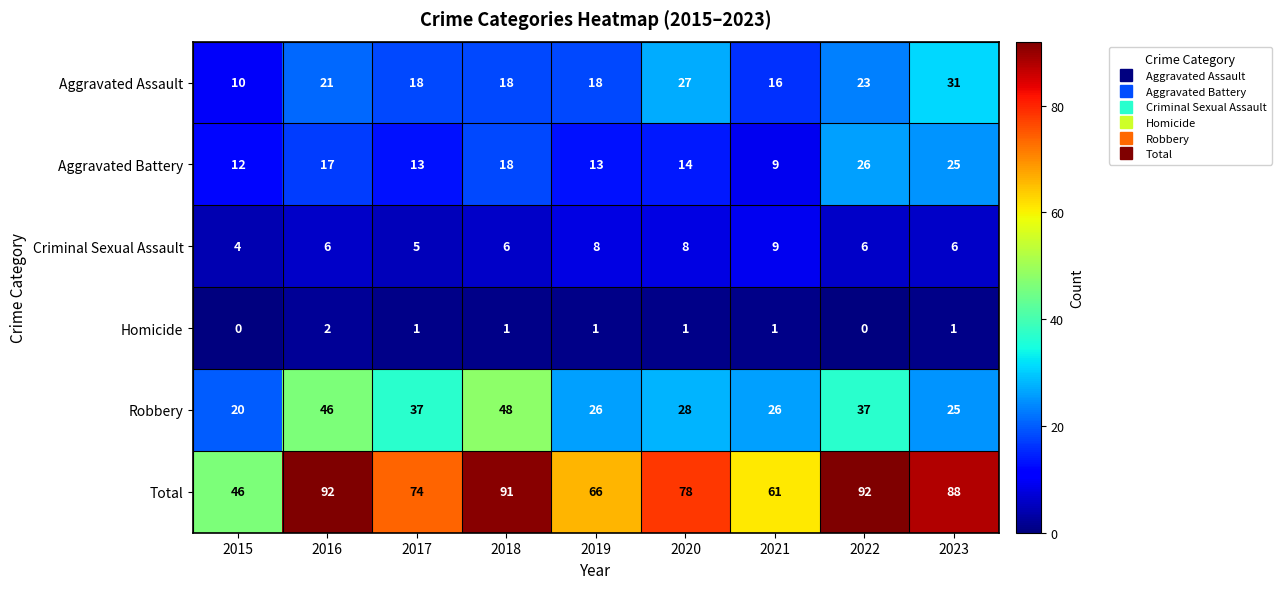

The Aggravated Battery series shows 18 at 2019. True or false?

False